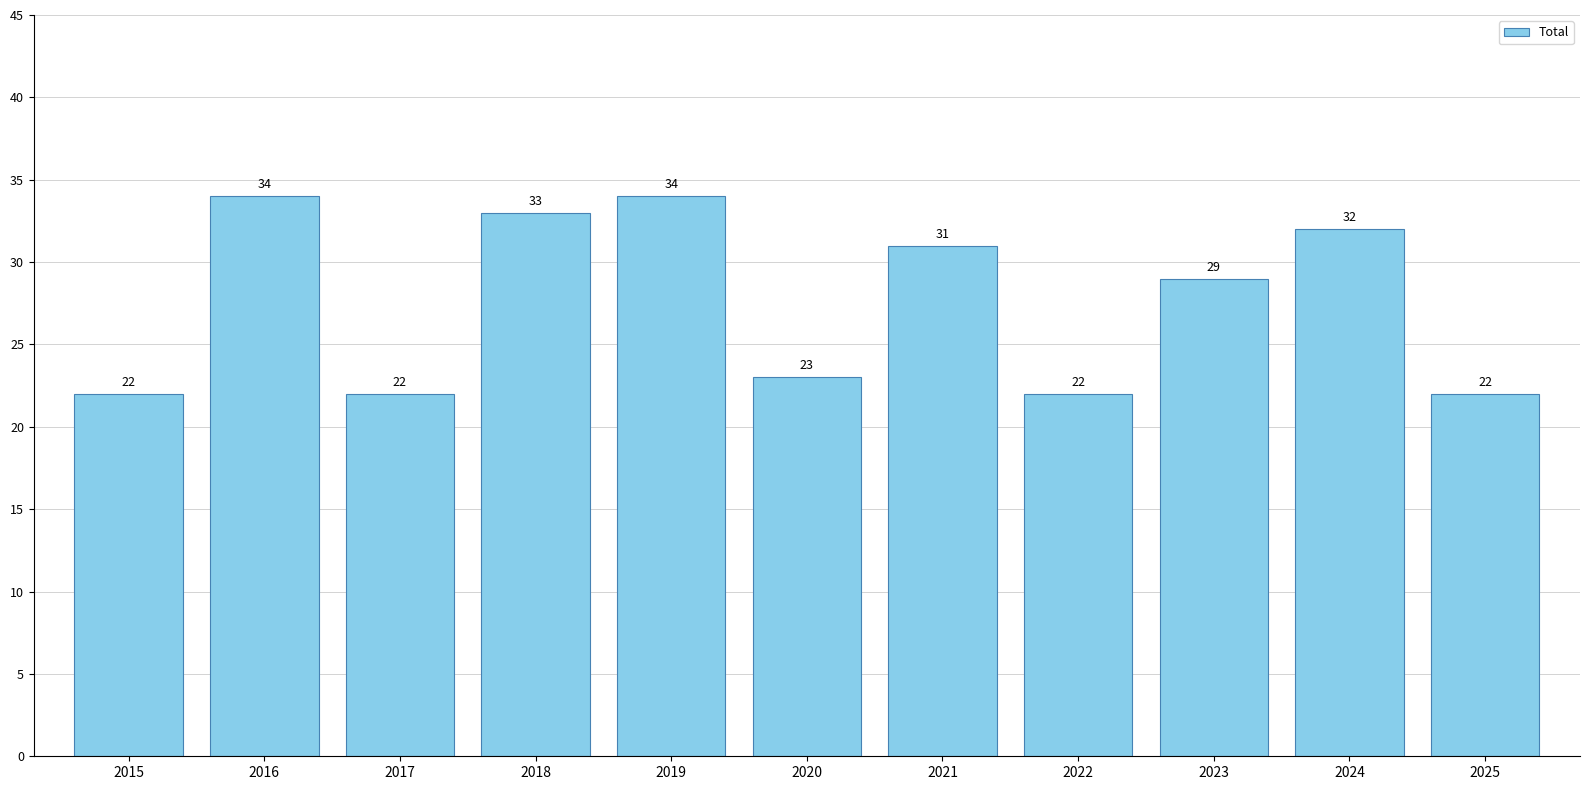

The chart shows a value of 22 at 2022. True or false?

True